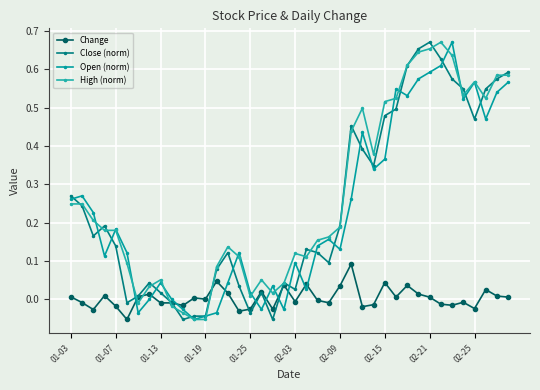

How many lines are shown in the chart?

4